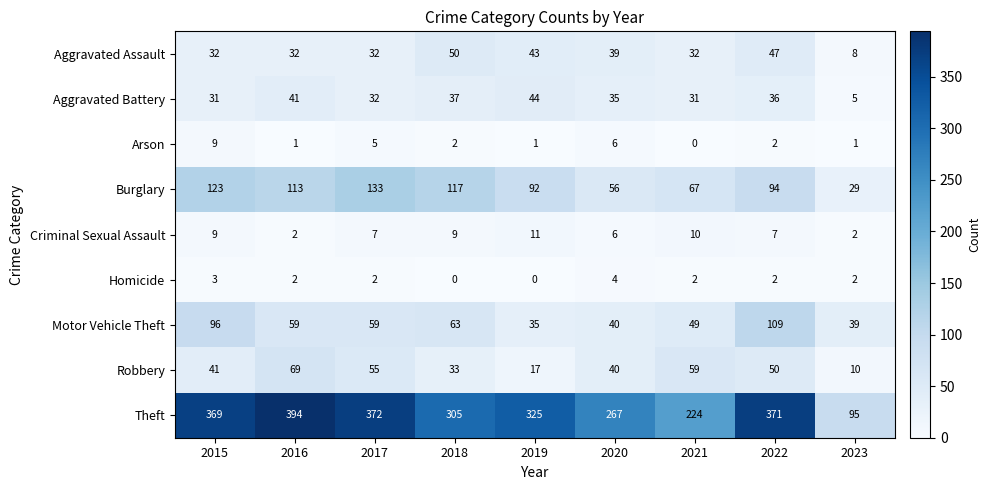

What is the greatest value displayed?

394